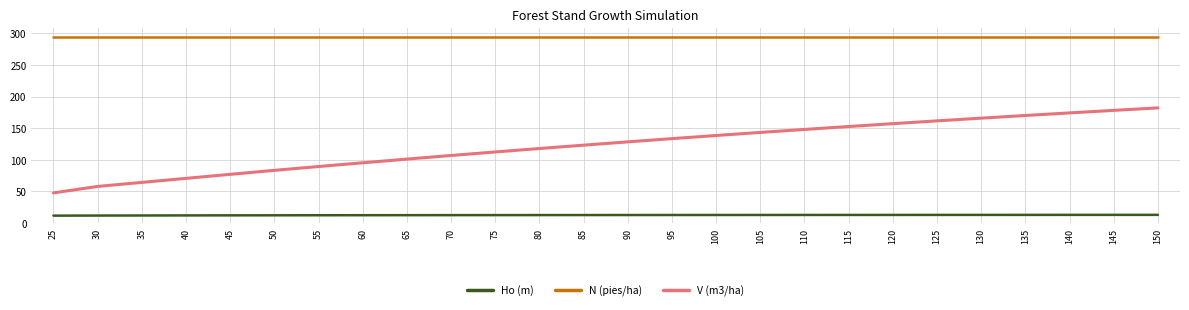

Which series has the largest total across all categories?

N (pies/ha)